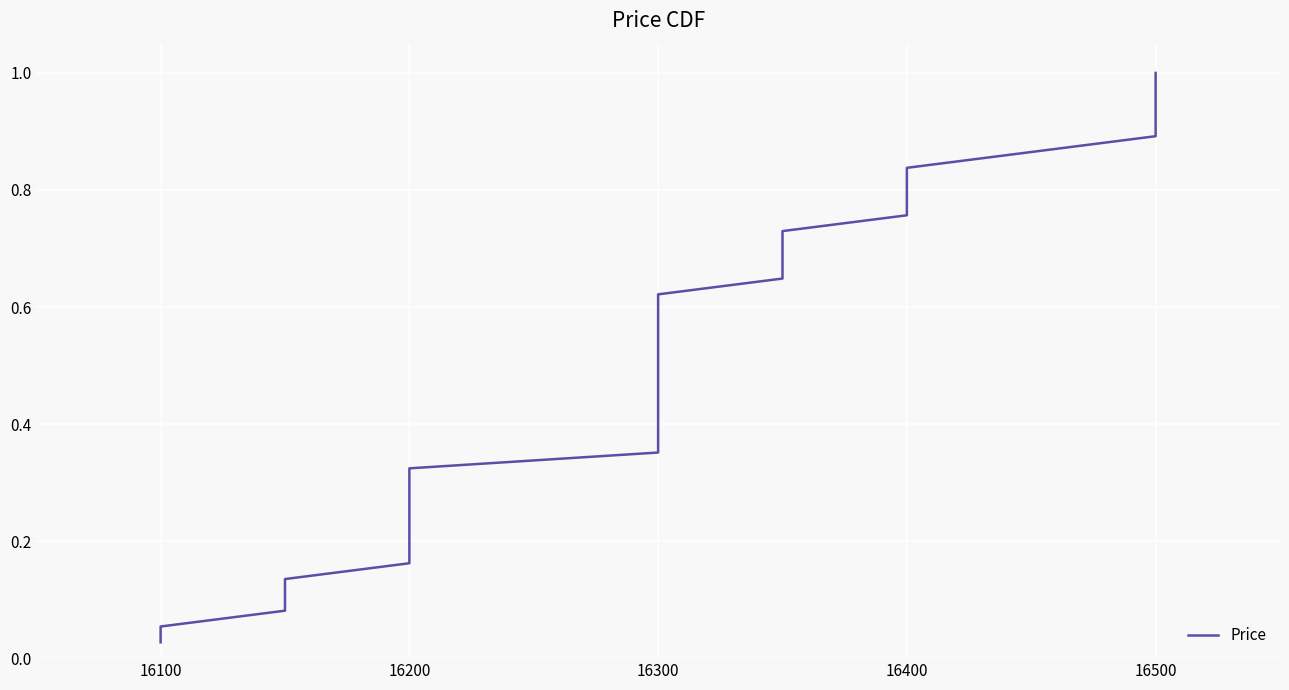

What is the greatest value displayed?

1.0